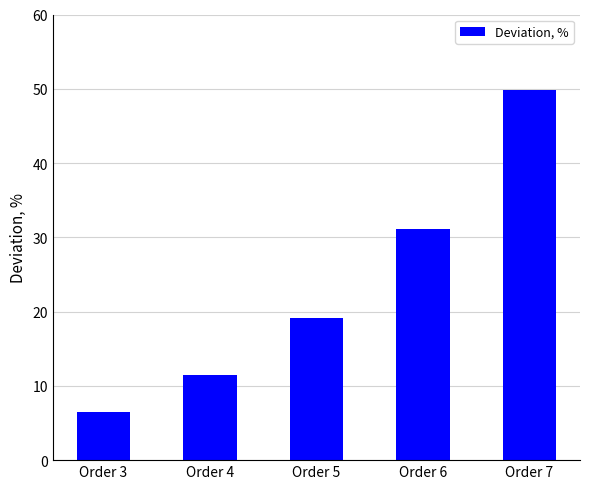

What value does the data have at Order 6?

31.1